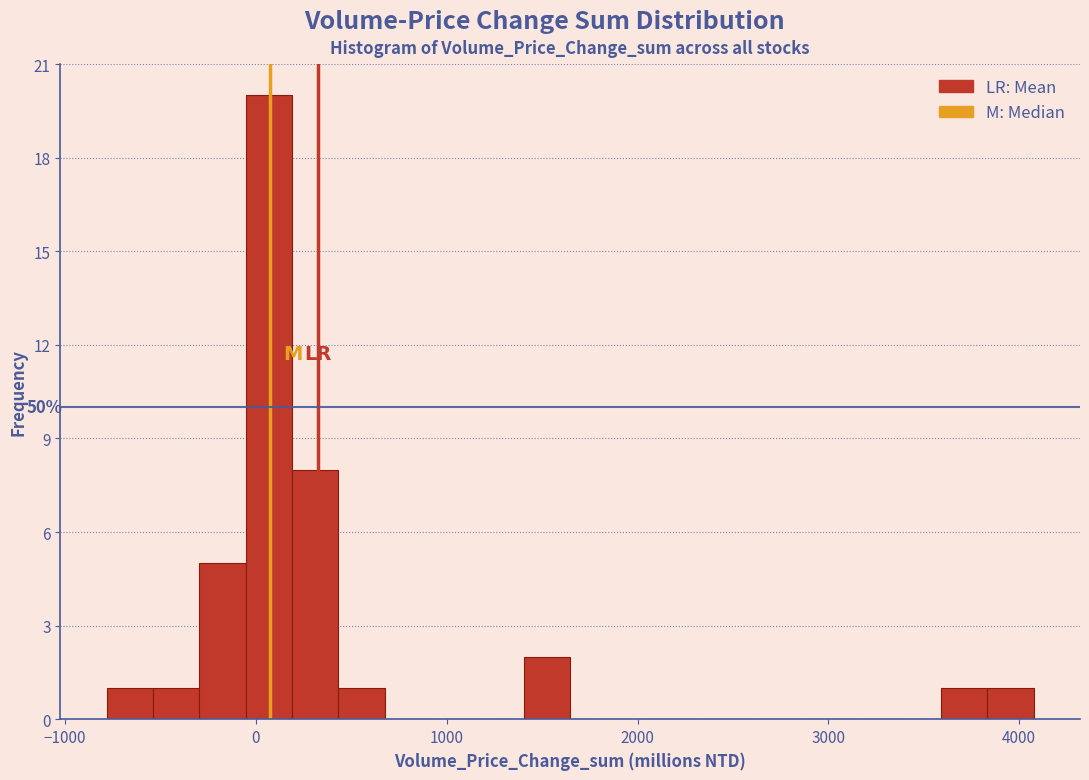

Read against the x-axis, roughly where is the centre of the tallest bar?

100